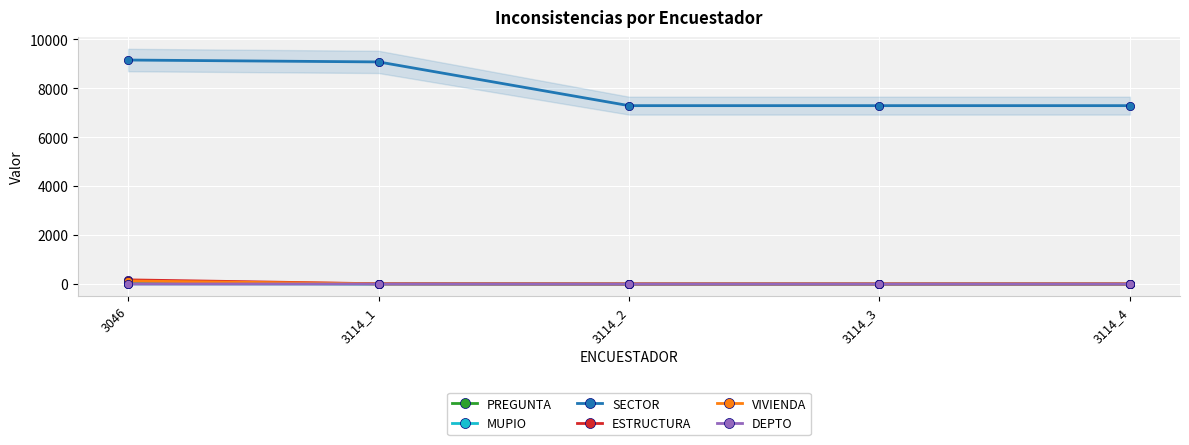

At 3114_2, list the series in order from smallest to largest.

MUPIO, PREGUNTA, DEPTO, ESTRUCTURA, VIVIENDA, SECTOR